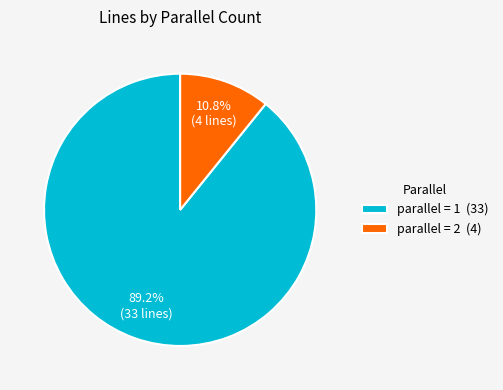

To the nearest percent, what is the average slice percentage?

50%